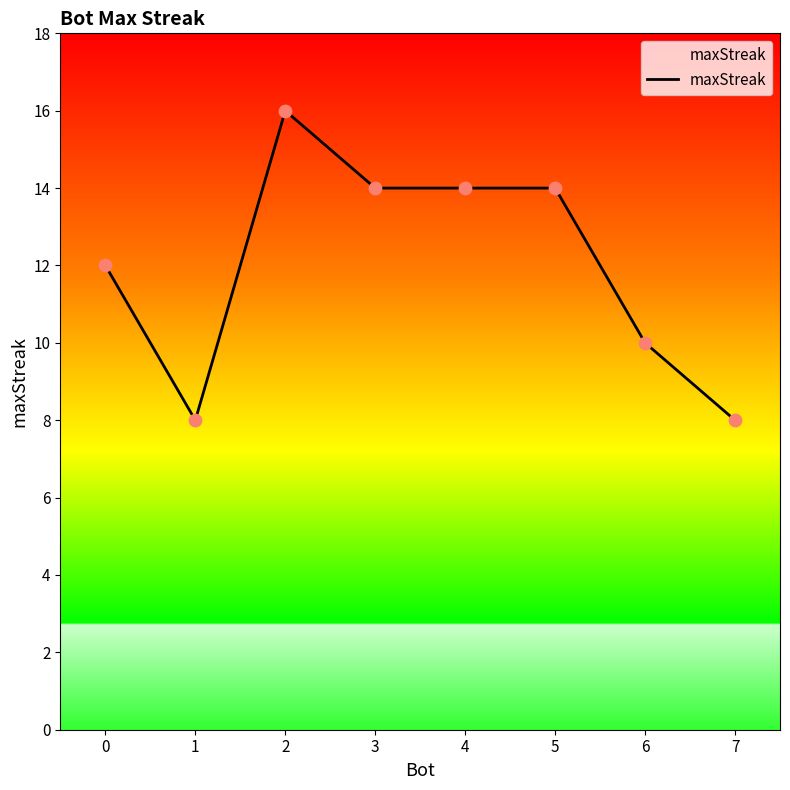

Which has a higher value, 5 or 6?

5